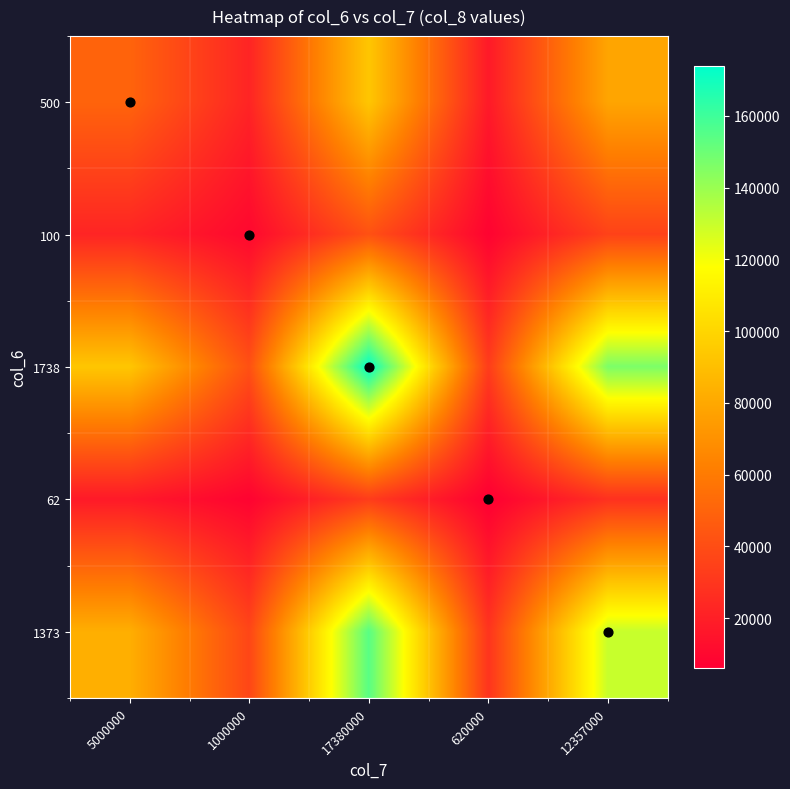

Reading left to right, transcribe all the data shown in this chart.

500: 5000000=50000.0	1000000=22360.7	17380000=93220.2	620000=17606.8	12357000=78603.4
100: 5000000=22360.7	1000000=10000.0	17380000=41689.3	620000=7874.0	12357000=35152.5
1738: 5000000=93220.2	1000000=41689.3	17380000=173800.0	620000=32826.2	12357000=146548.5
62: 5000000=17606.8	1000000=7874.0	17380000=32826.2	620000=6200.0	12357000=27679.1
1373: 5000000=82855.3	1000000=37054.0	17380000=154475.7	620000=29176.4	12357000=130254.2